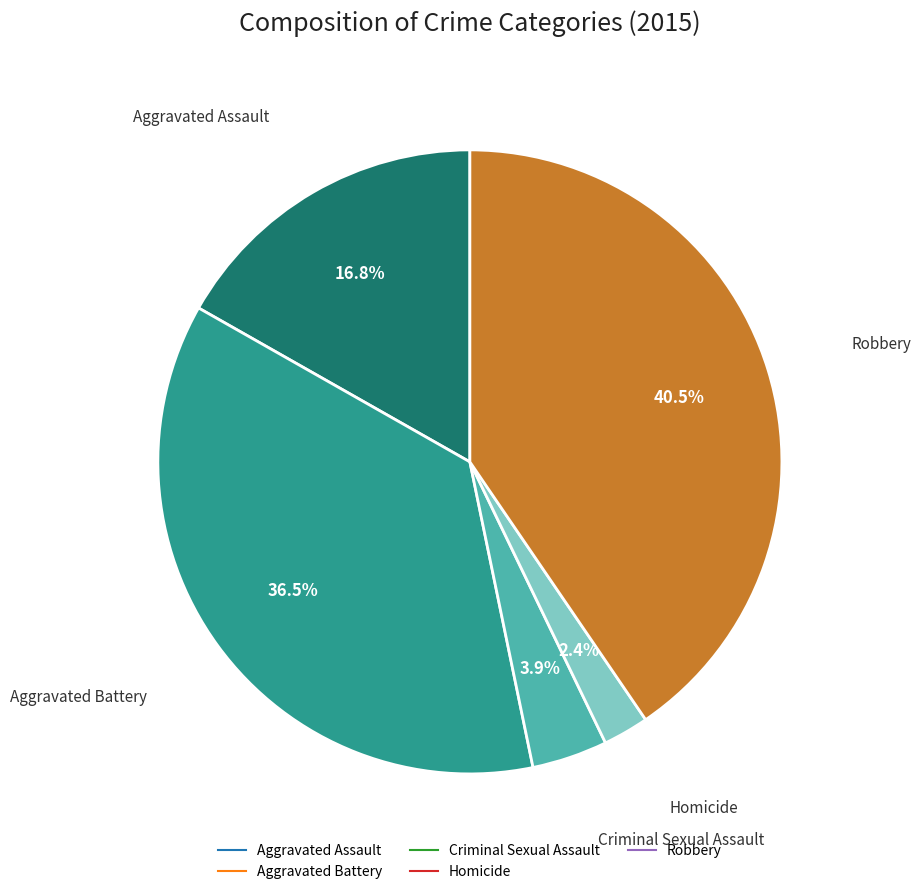

Which slice is the largest?

Robbery